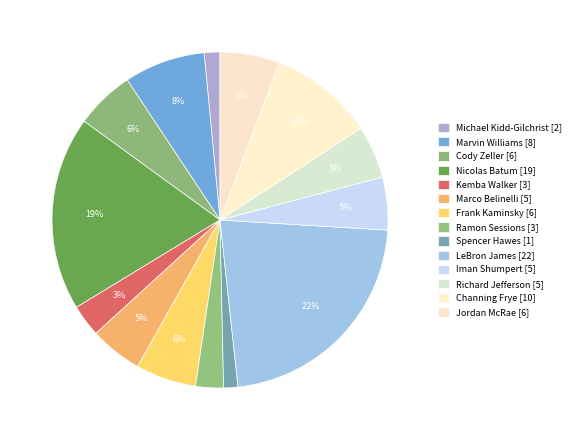

To the nearest percent, what portion does Marvin Williams represent?

8%